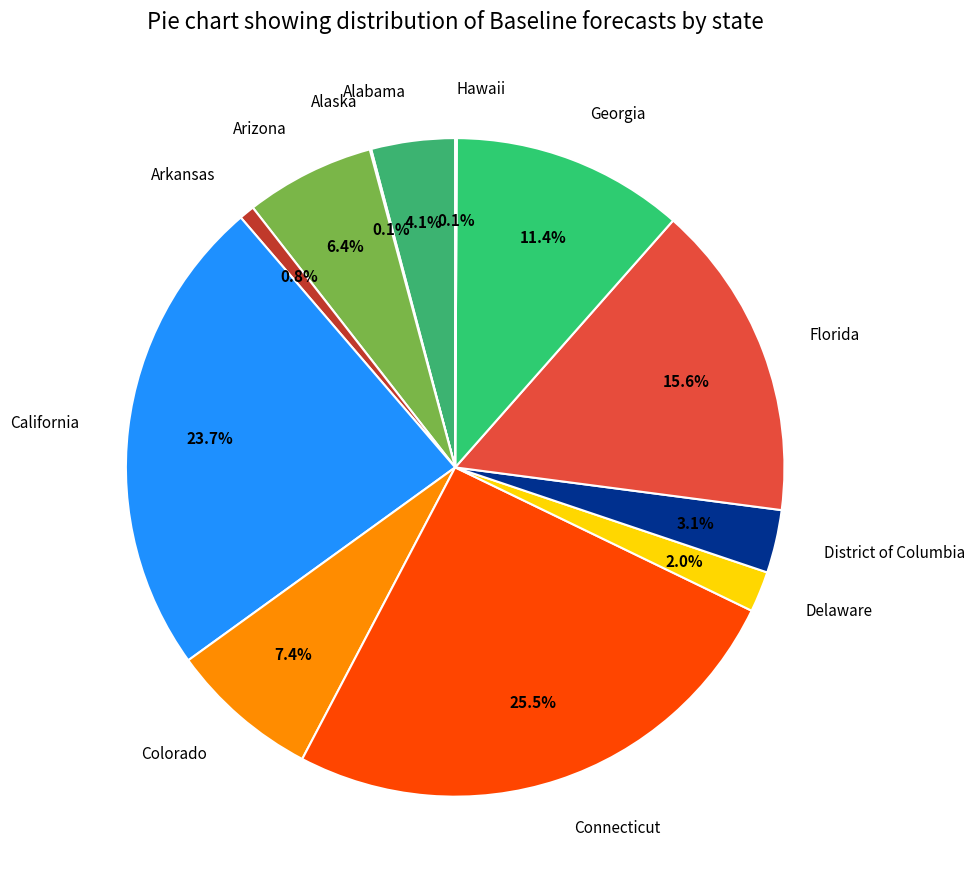

Does Arkansas represent more than half of the total?

No